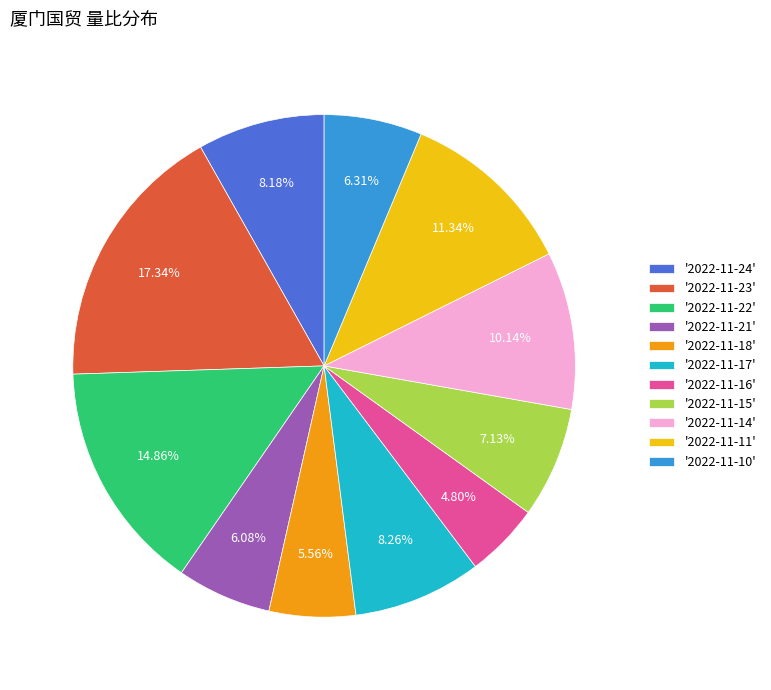

Is '2022-11-21' the majority of the pie?

No